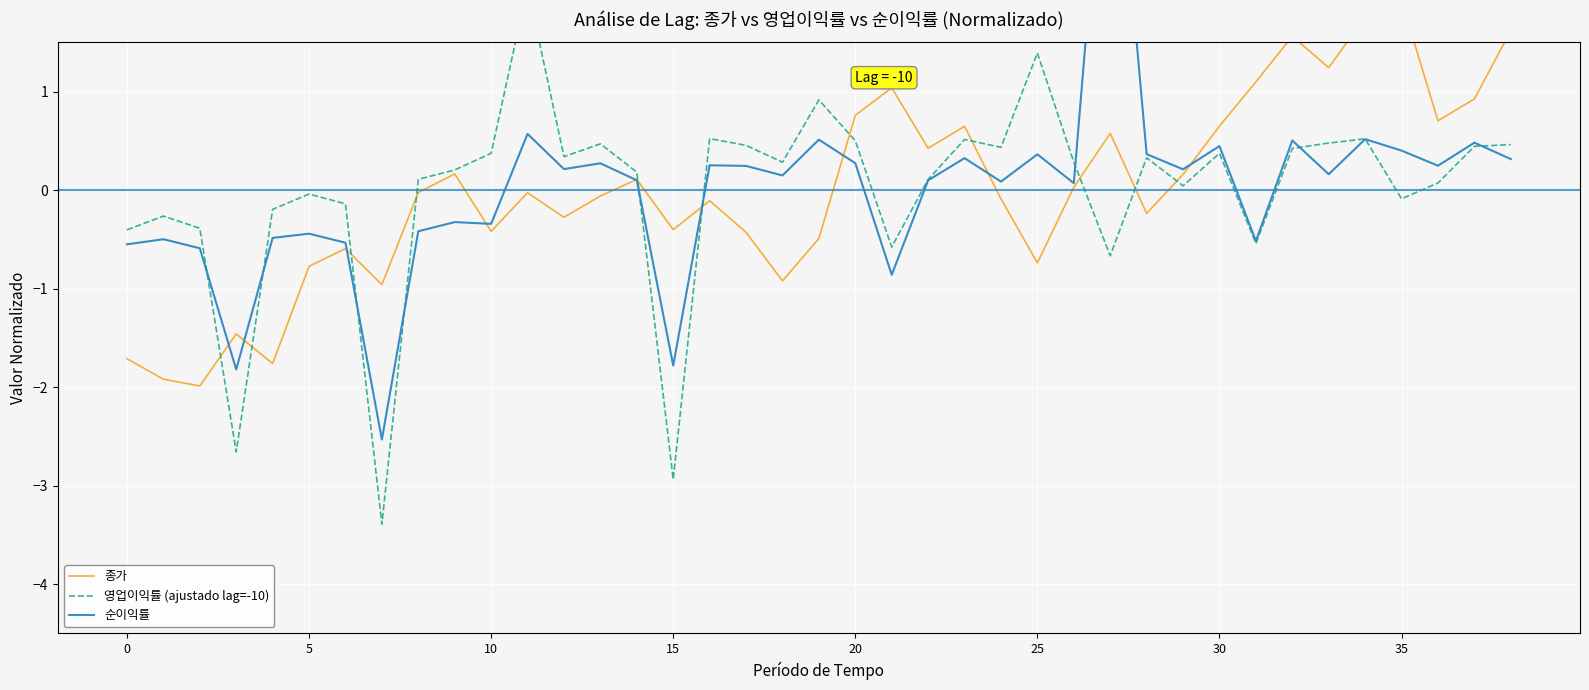

What is the value of the 종가 point at the 24th from the left?

0.6